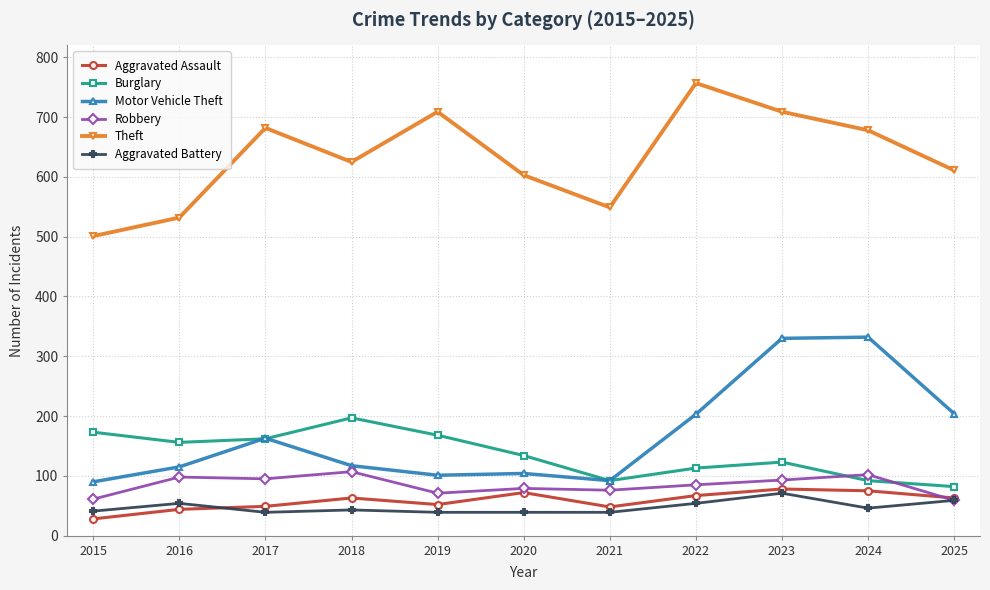

Which series has the largest total across all categories?

Theft